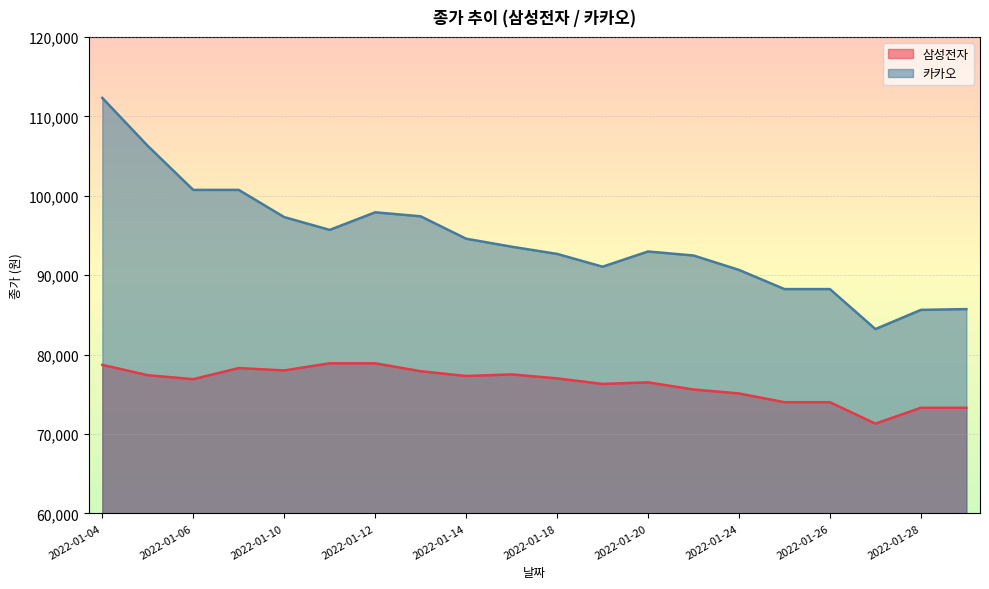

Reading left to right, list all the values displayed in this chart.

삼성전자: 2022-01-04=78700	2022-01-05=77400	2022-01-06=76900	2022-01-07=78300	2022-01-10=78000	2022-01-11=78900	2022-01-12=78900	2022-01-13=77900	2022-01-14=77300	2022-01-17=77500	2022-01-18=77000	2022-01-19=76300	2022-01-20=76500	2022-01-21=75600	2022-01-24=75100	2022-01-25=74000	2022-01-26=74000	2022-01-27=71300	2022-01-28=73300	2022-02-03=73300
카카오: 2022-01-04=112319	2022-01-05=106275	2022-01-06=100735	2022-01-07=100735	2022-01-10=97310	2022-01-11=95698	2022-01-12=97914	2022-01-13=97411	2022-01-14=94590	2022-01-17=93583	2022-01-18=92676	2022-01-19=91064	2022-01-20=92978	2022-01-21=92475	2022-01-24=90661	2022-01-25=88244	2022-01-26=88244	2022-01-27=83207	2022-01-28=85625	2022-02-03=85725